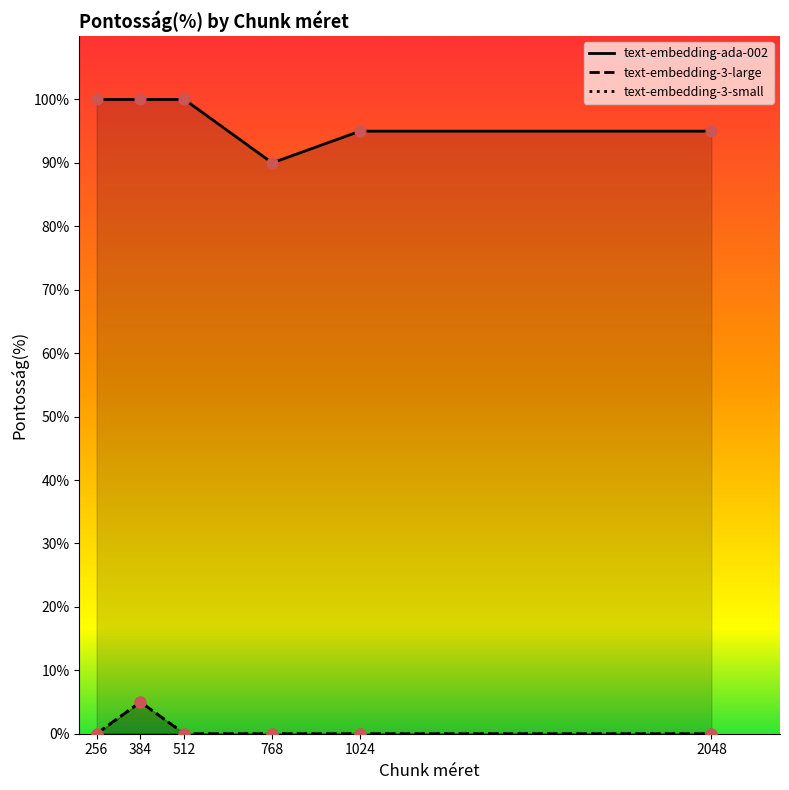

What are all the series names shown in the legend?

text-embedding-ada-002, text-embedding-3-large, text-embedding-3-small